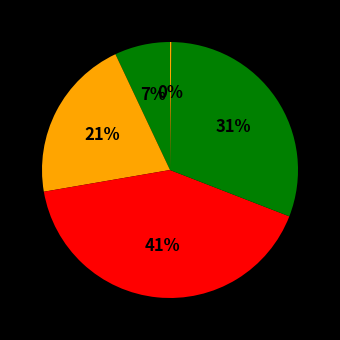

To the nearest percent, what is the average slice percentage?

20%